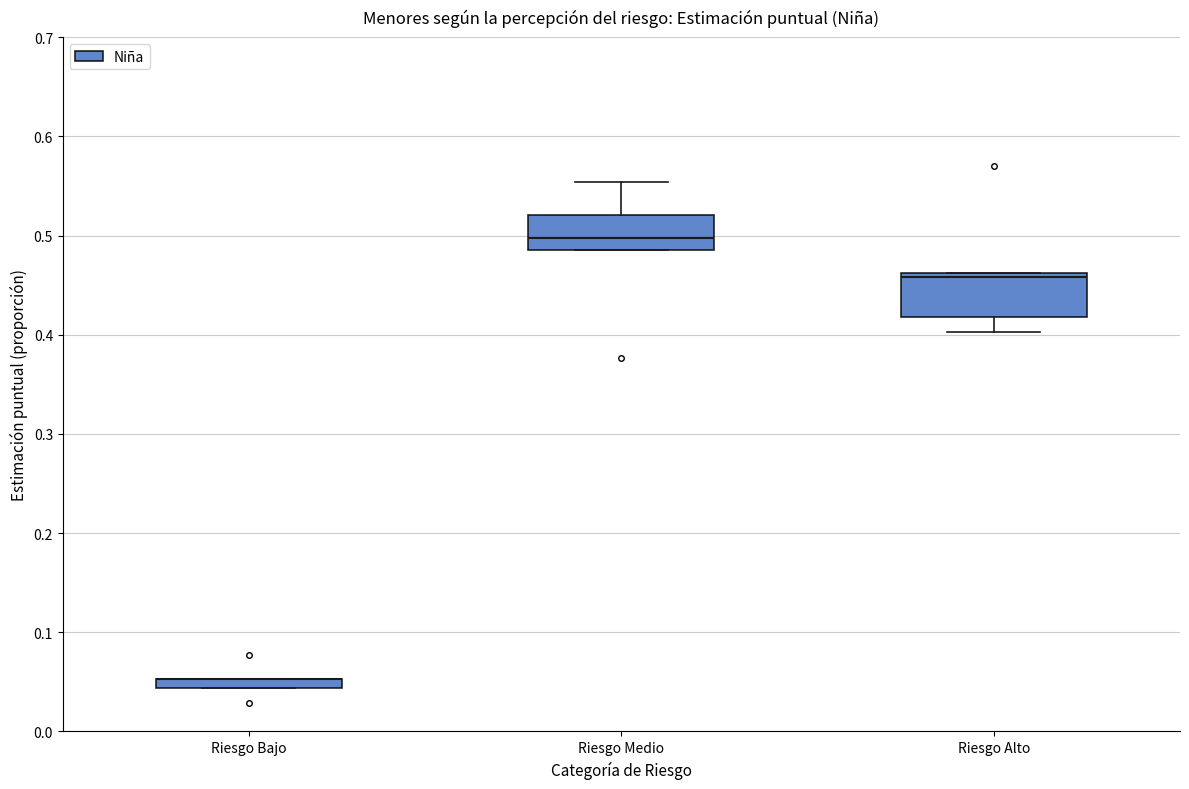

Where does the median line of the box for Riesgo Medio sit on the y-axis? The values are not printed on the chart, so give them approximately, as read against the axis.

0.50